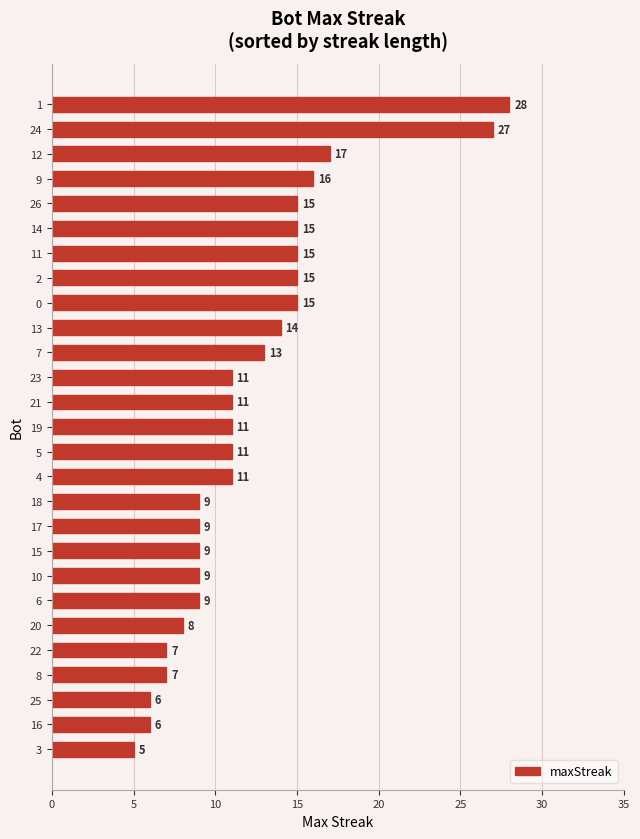

Is it true that the value at 22 is 7?

True